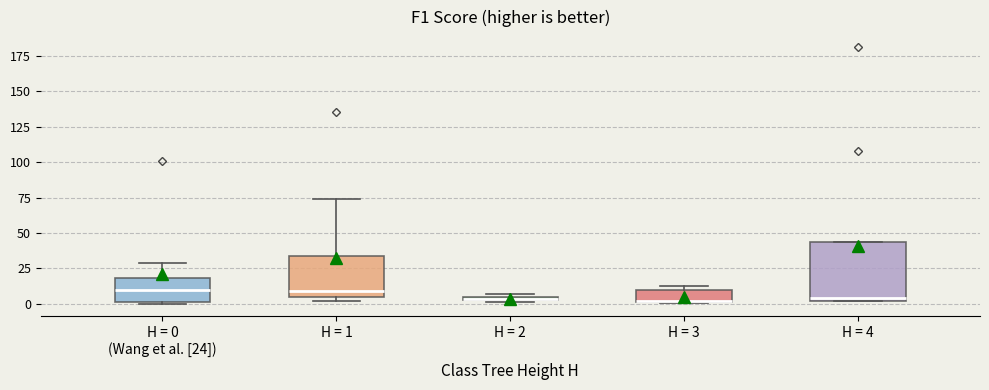

Comparing the boxes themselves (not the whiskers), which one is the tallest?

H = 4